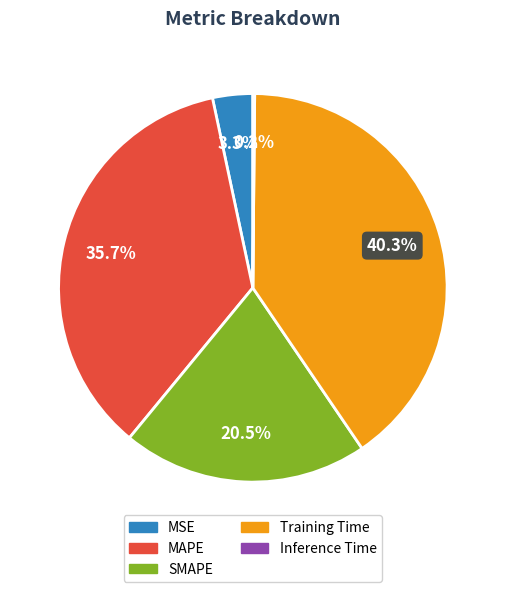

Does any single category account for the majority?

No